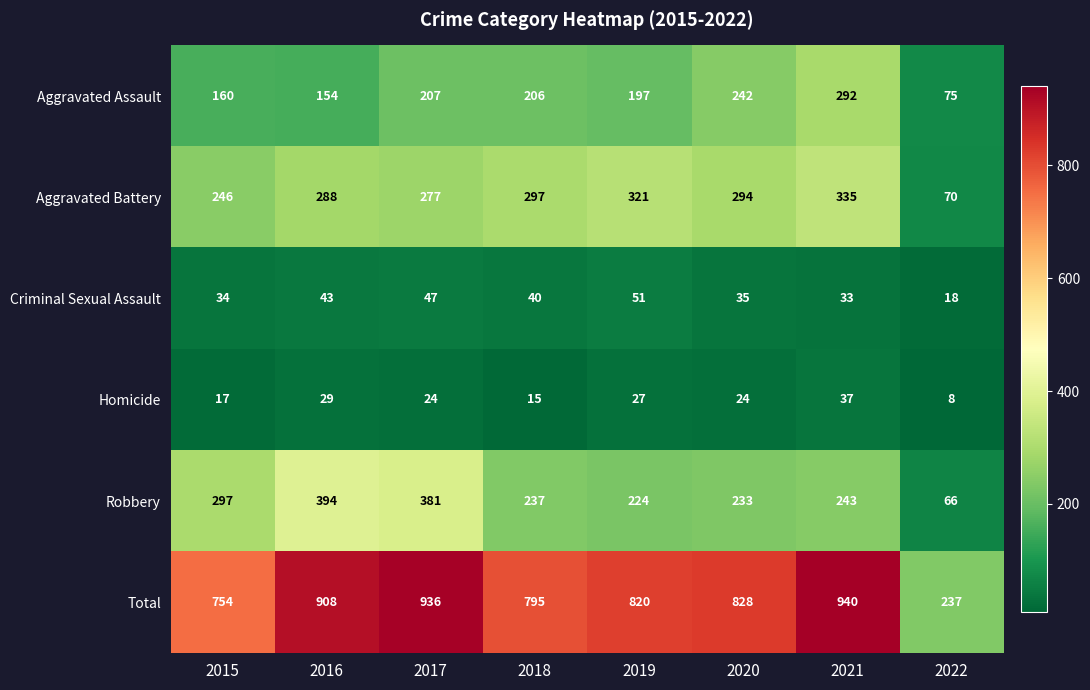

Where does the Homicide series first go above 24?

2016